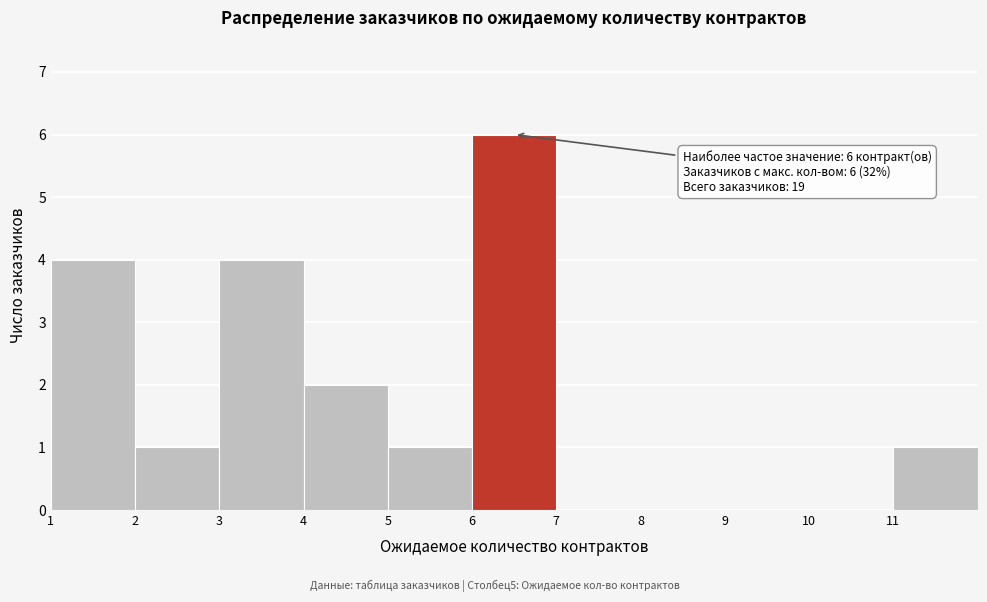

Which range on the x-axis has the tallest bar?

6 to 7